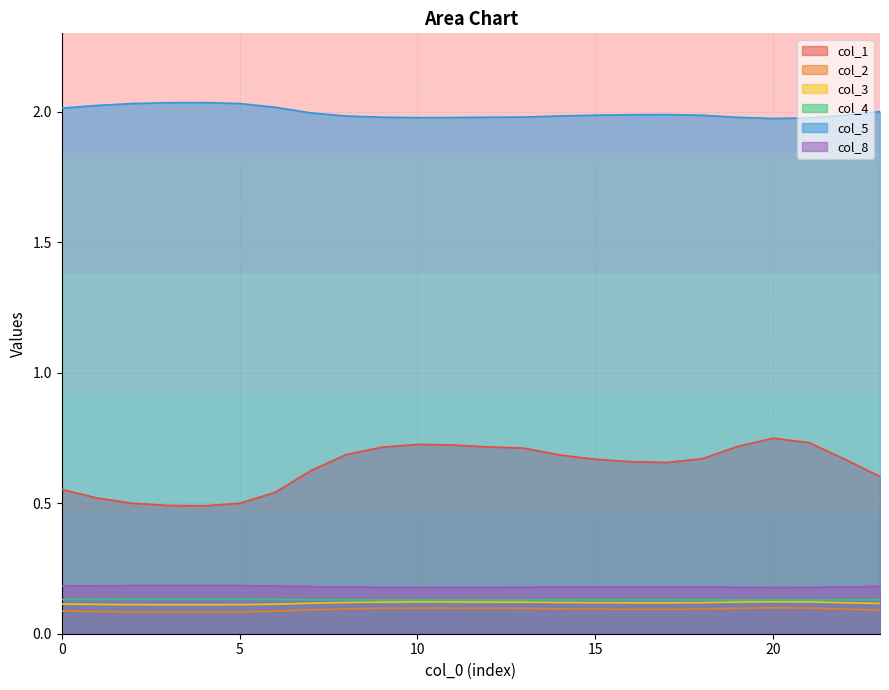

True or false: col_3 and col_4 intersect in this chart.

False